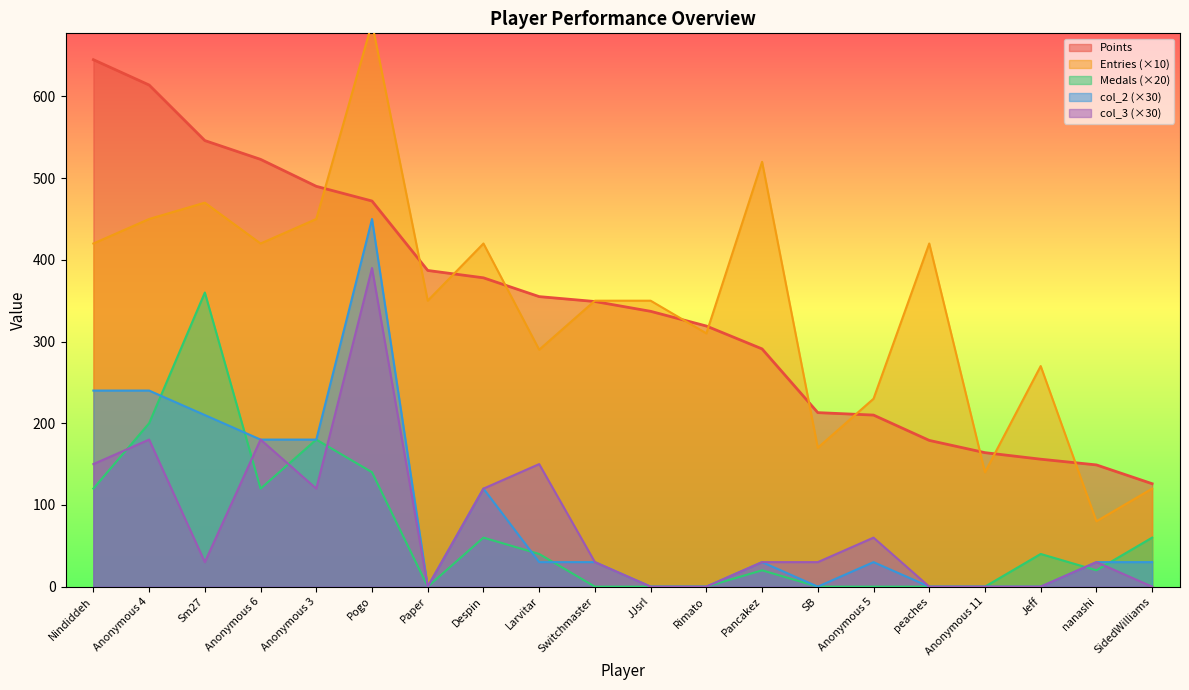

Which series has the largest total across all categories?

Entries